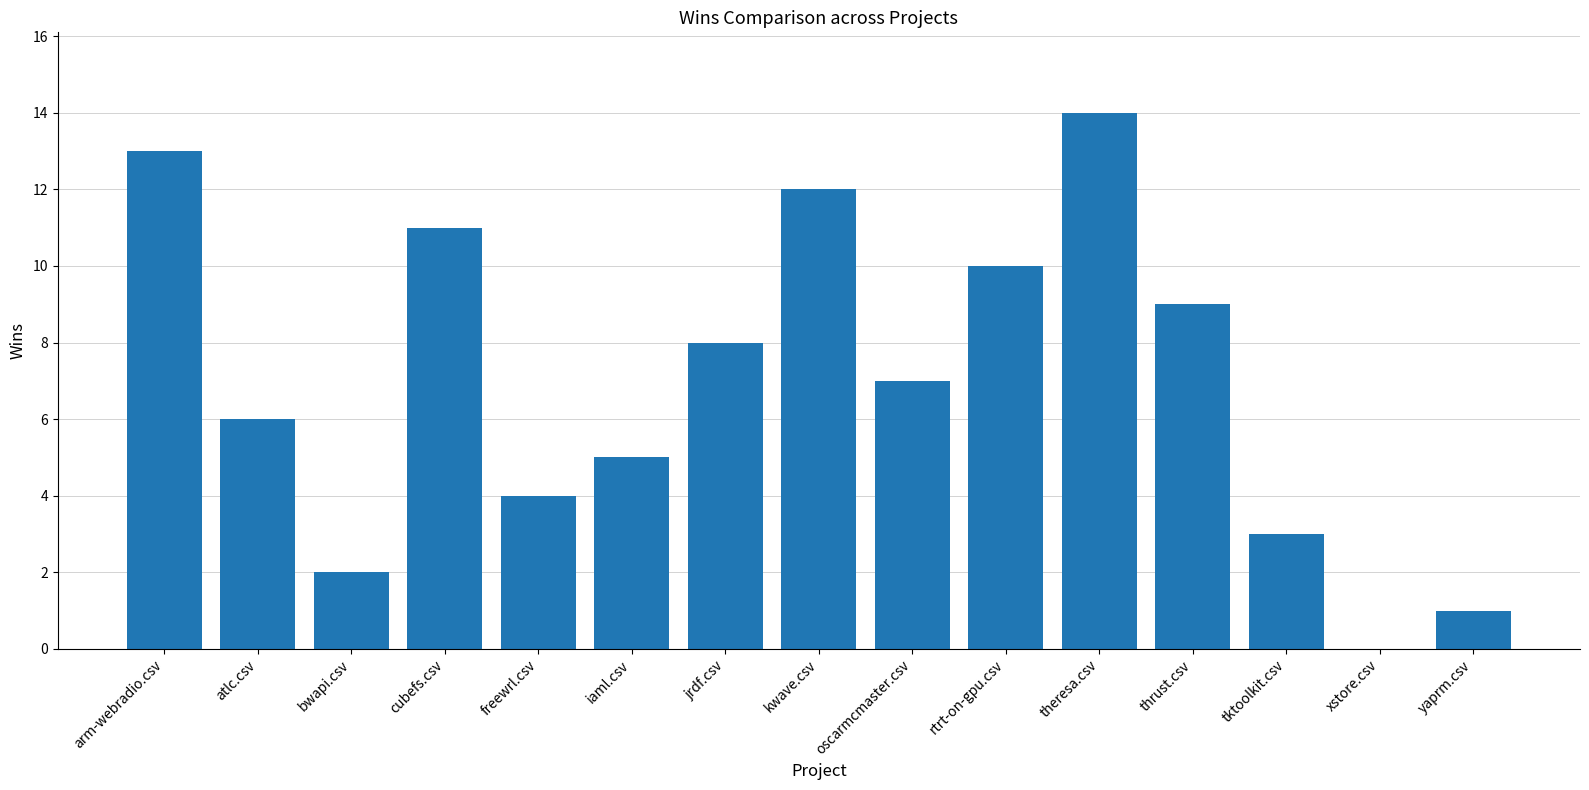

What is the change in value from arm-webradio.csv to rtrt-on-gpu.csv?

-3